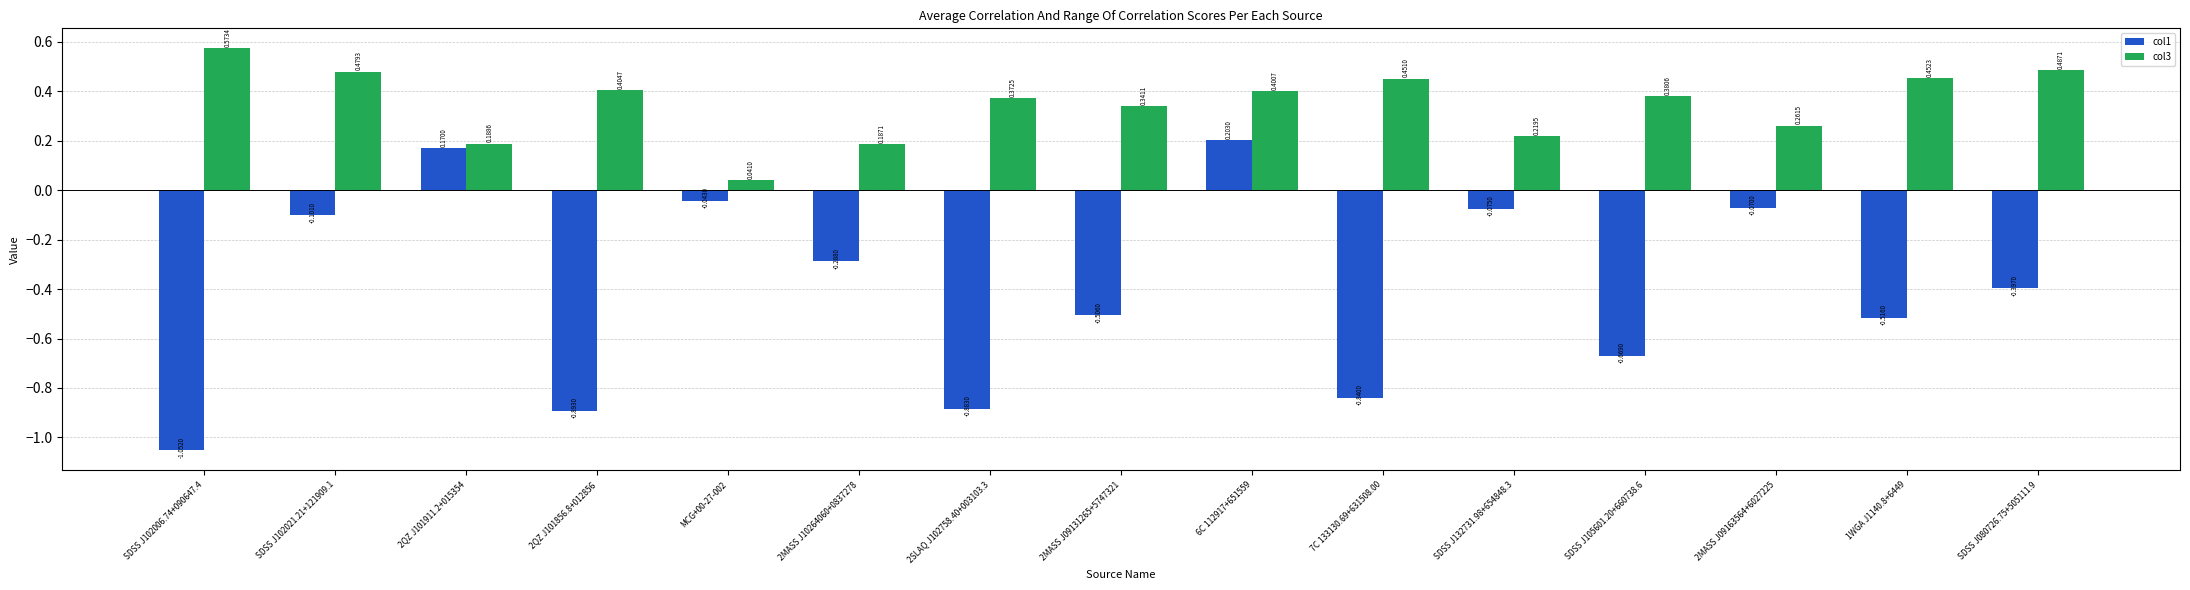

Which category has the highest value across all series?

SDSS J102006.74+090647.4